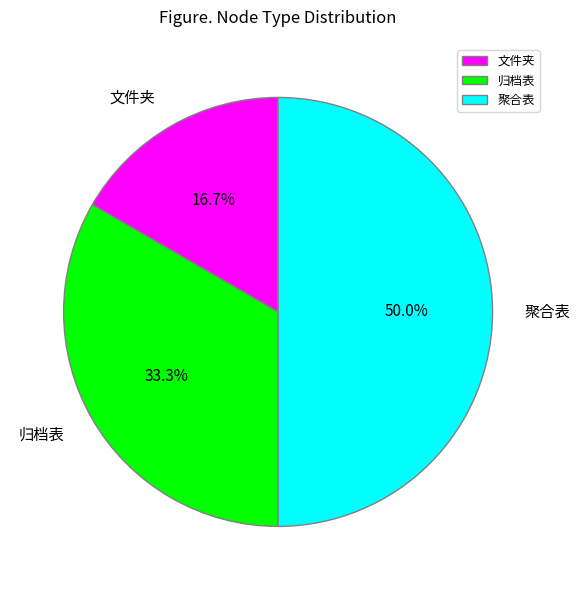

To the nearest percent, what is the difference between the largest and smallest slice percentages?

33%